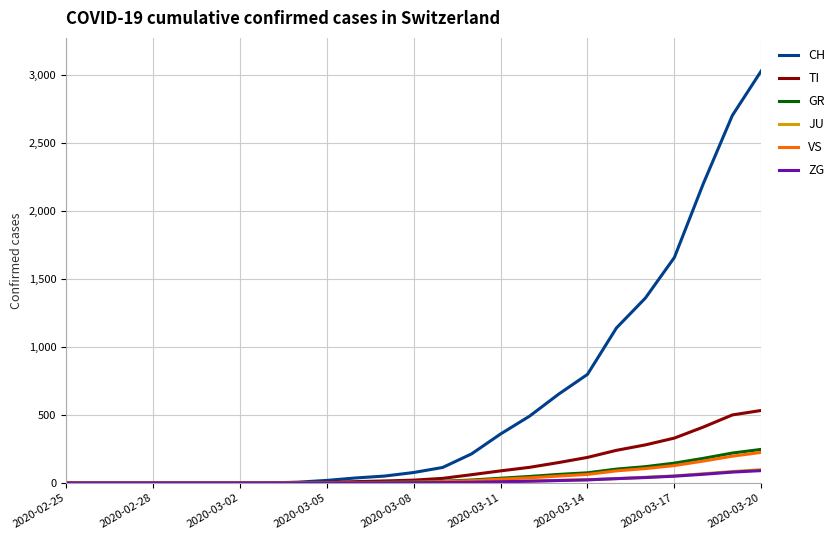

Does the chart have visible grid lines?

Yes